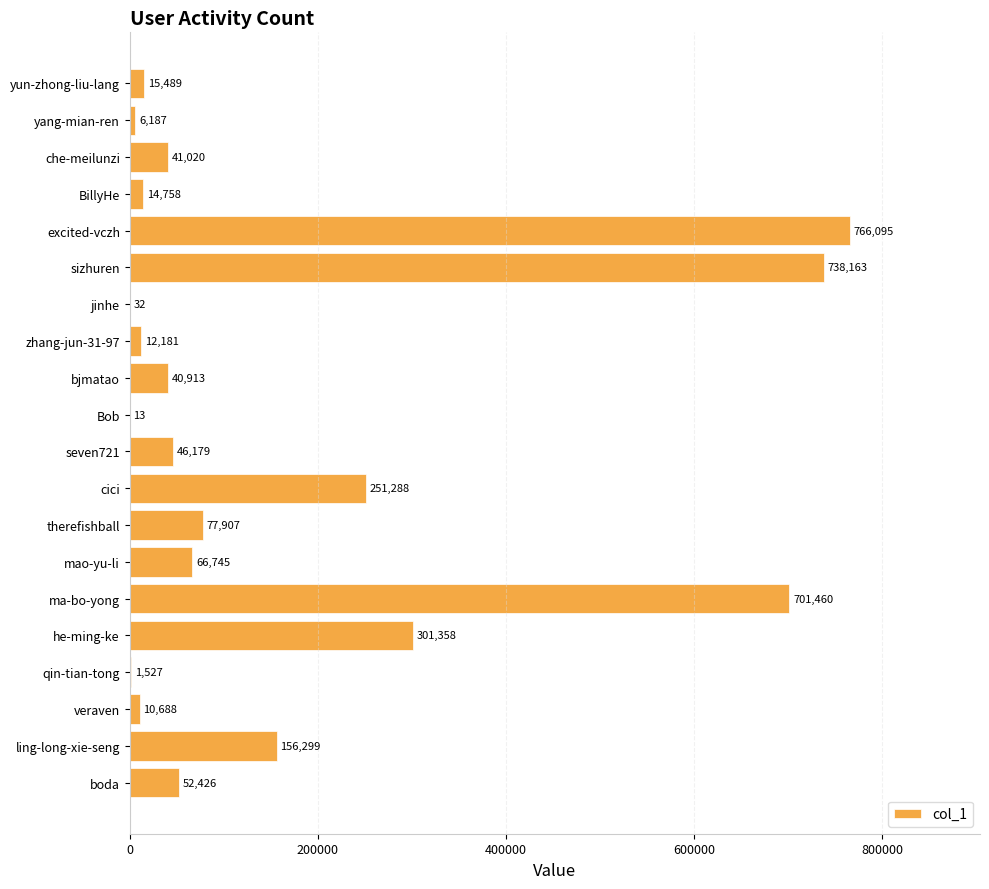

True or false: the data shows 103276 at mao-yu-li.

False